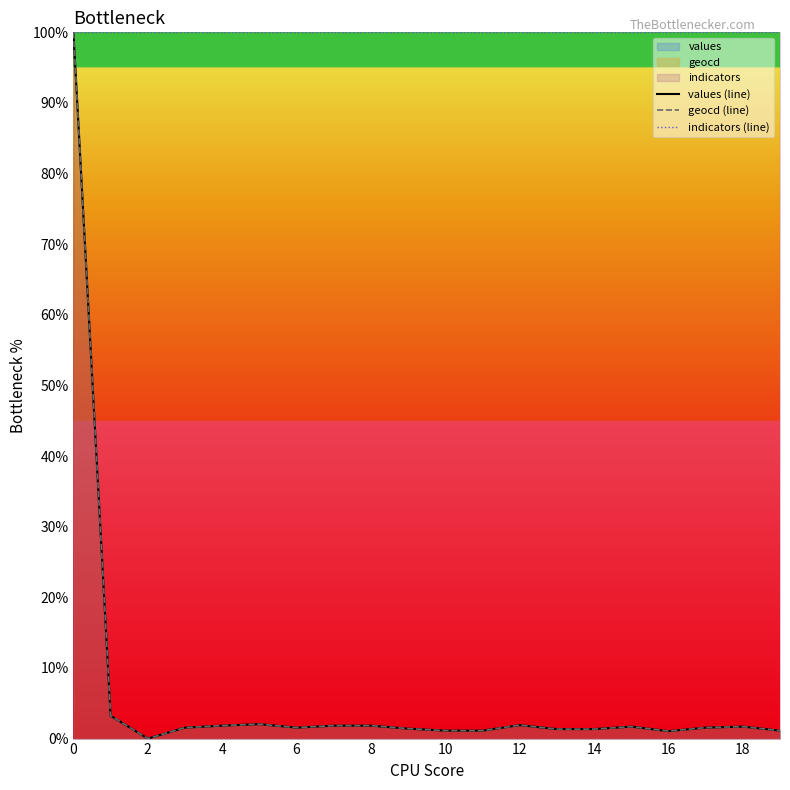

True or false: indicators (line) and values (line) intersect in this chart.

False